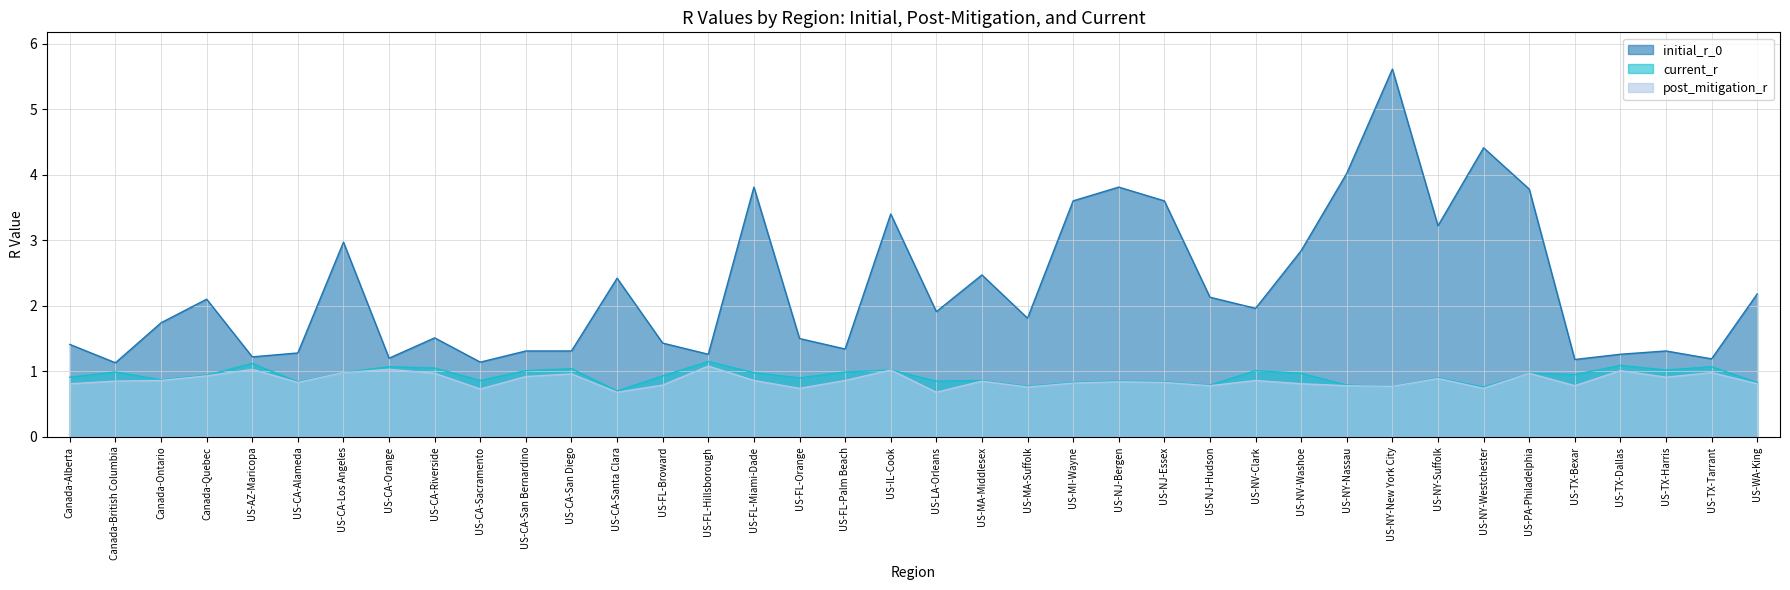

What position from the right is US-NY-New York City?

9